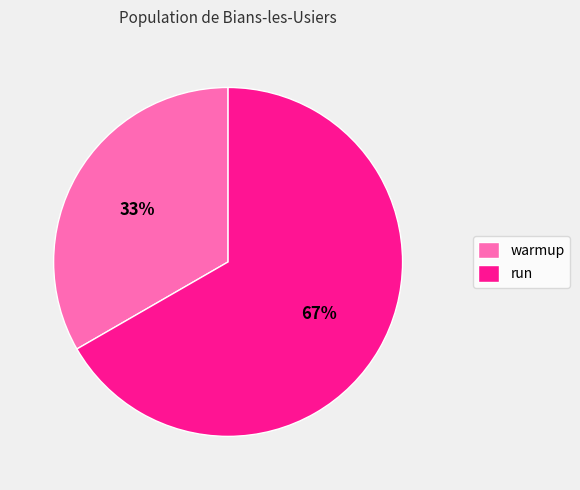

To the nearest percent, what portion does run represent?

67%